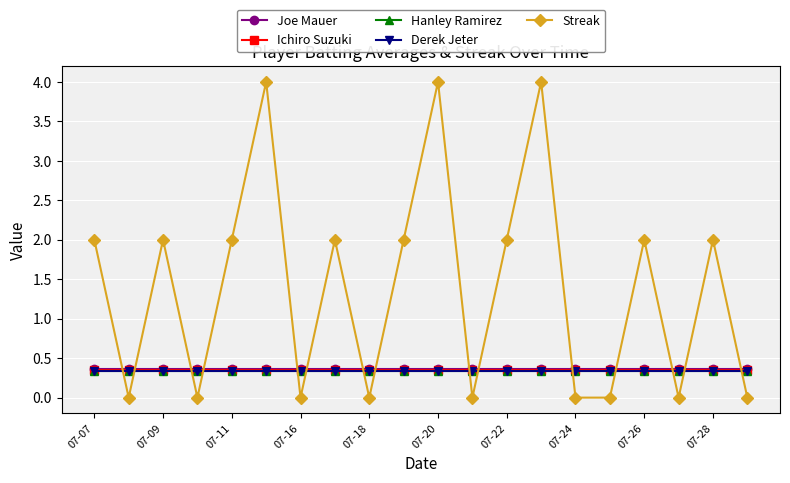

What is the value of the Hanley Ramirez point at the 7th from the left?

0.3